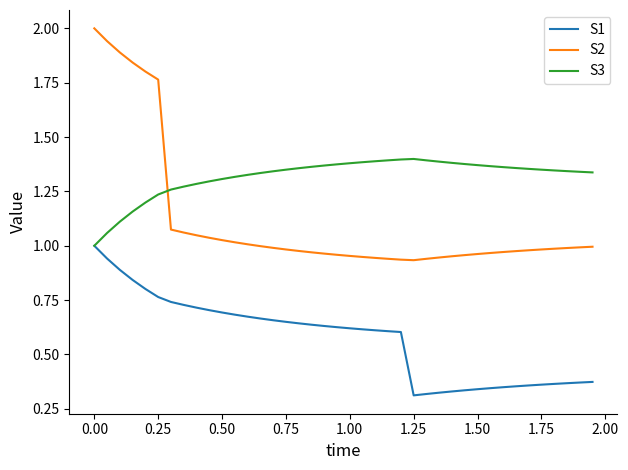

What are all the series names shown in the legend?

S1, S2, S3